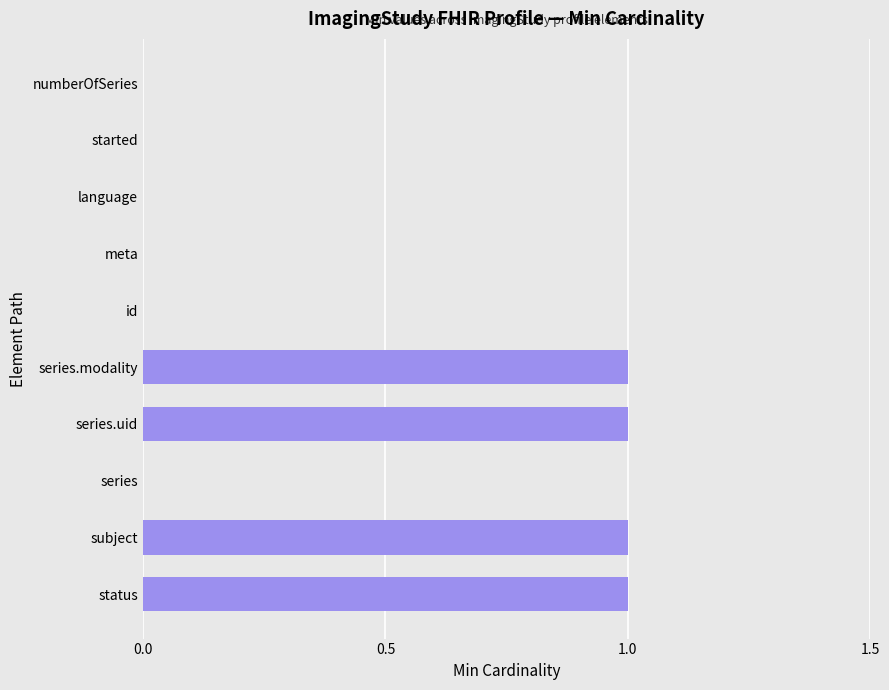

What is the ratio of the value at status to the value at series.modality?

1.0